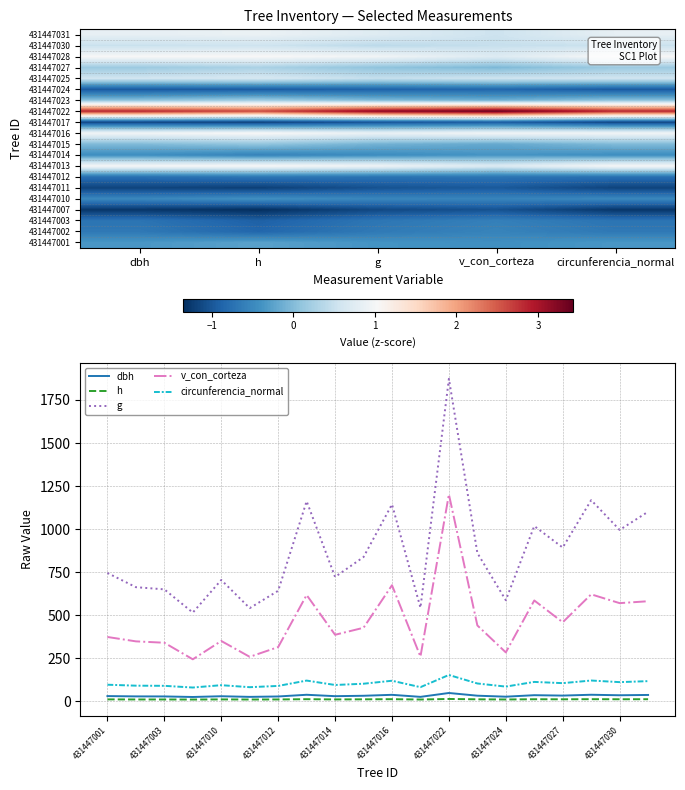

What is the greatest value displayed?

1872.7